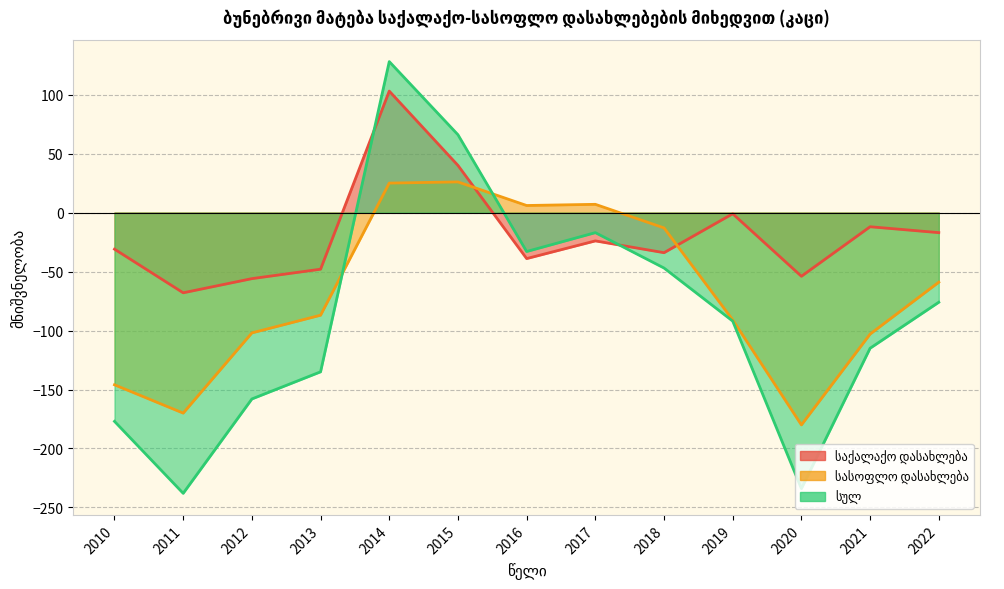

Where does the საქალაქო დასახლება series first go above -31?

2014